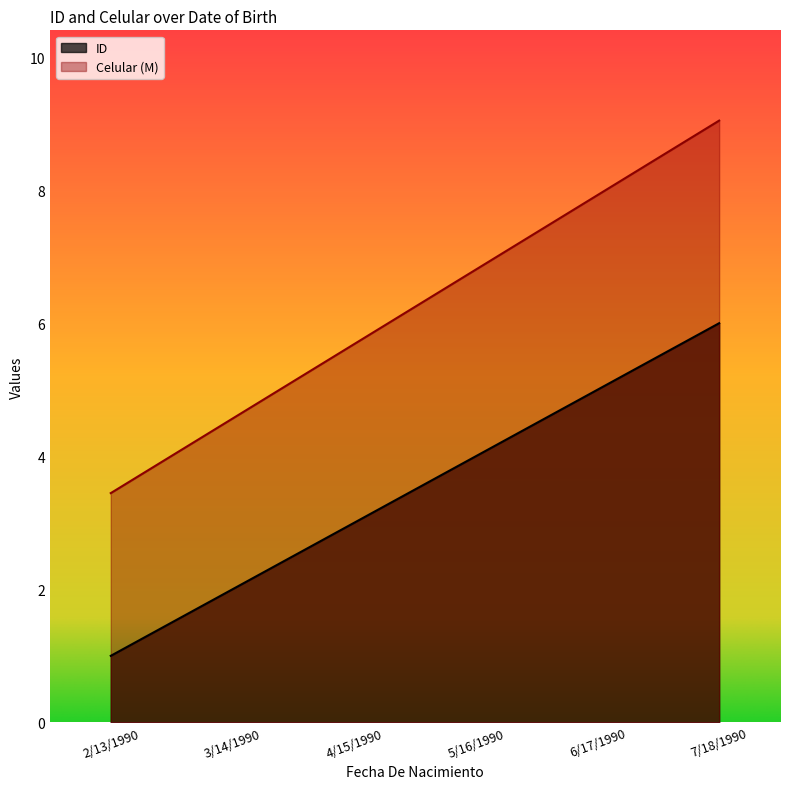

What is the difference between the maximum and minimum values in the ID series?

5.0